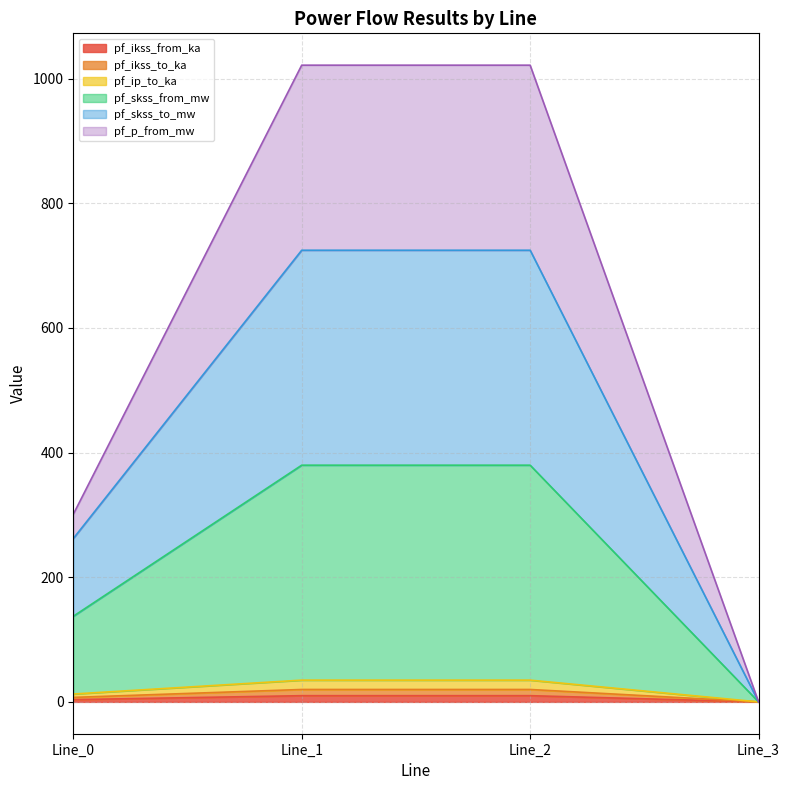

List the labels in order of pf_ip_to_ka value, largest first.

Line_1, Line_2, Line_0, Line_3